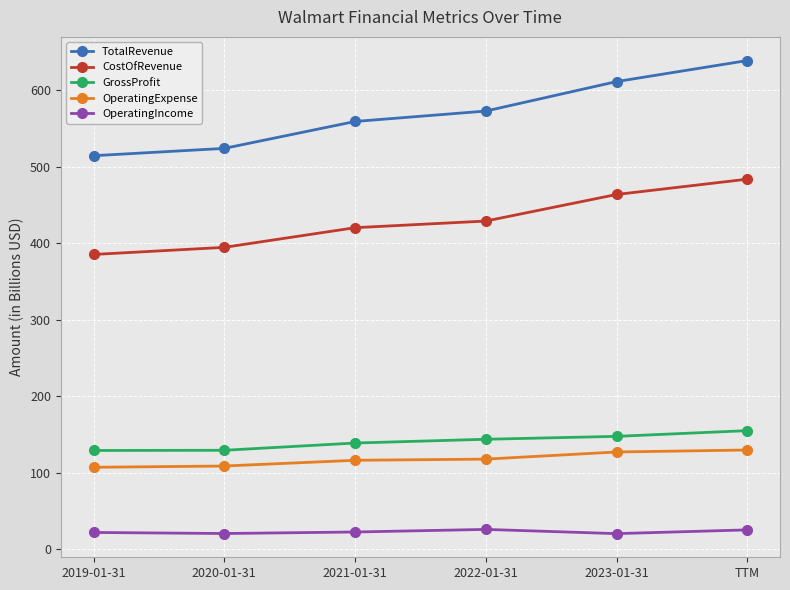

The GrossProfit series shows 138.8 at 2021-01-31. True or false?

True